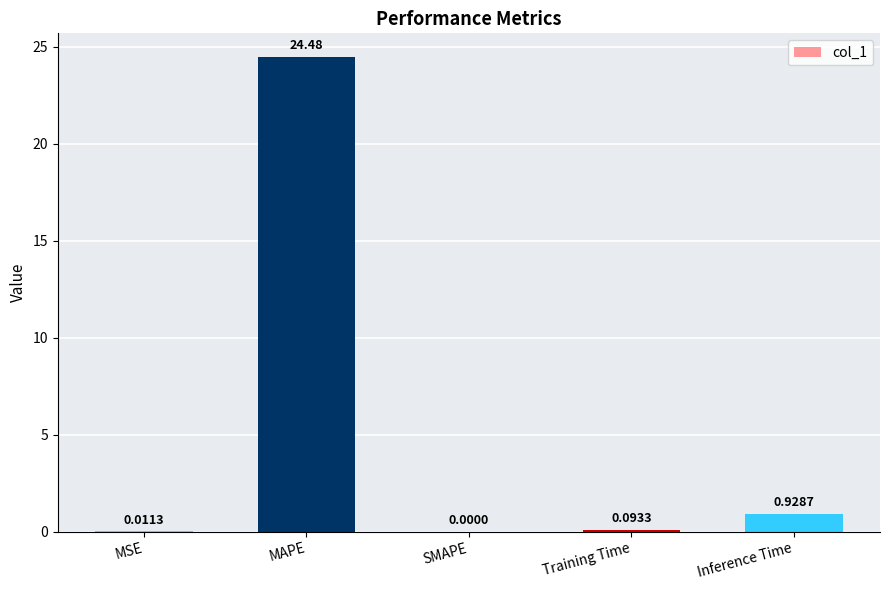

Which has a higher value, Inference Time or Training Time?

Inference Time